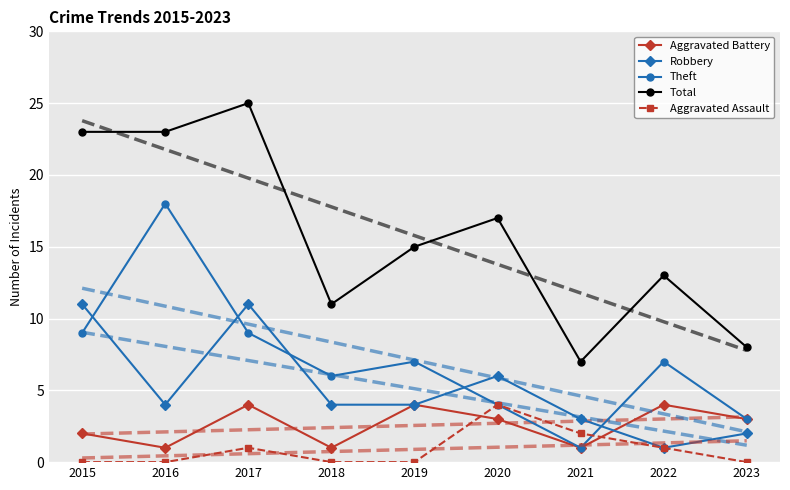

What are all the series names shown in the legend?

Aggravated Battery, Robbery, Theft, Total, Aggravated Assault